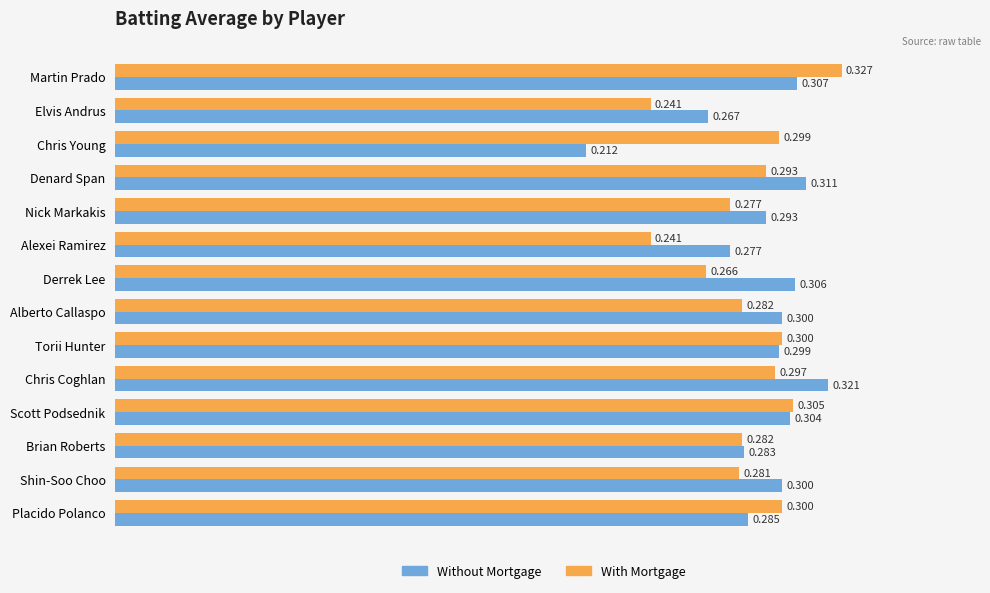

What is the difference between the maximum and minimum values in the Without Mortgage series?

0.1